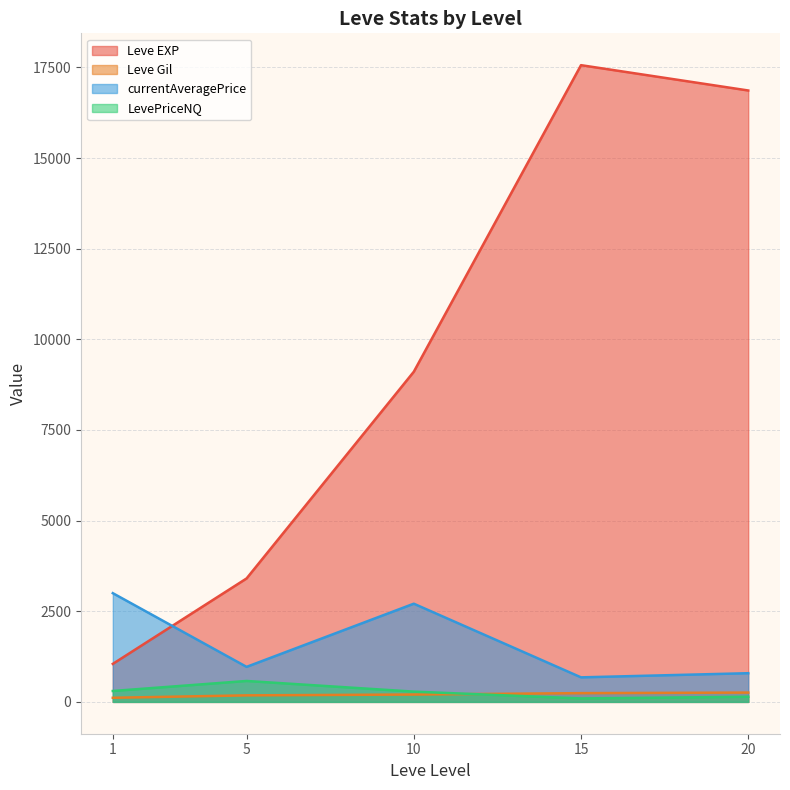

What is the difference between the second highest and minimum values in the currentAveragePrice series?

2031.6